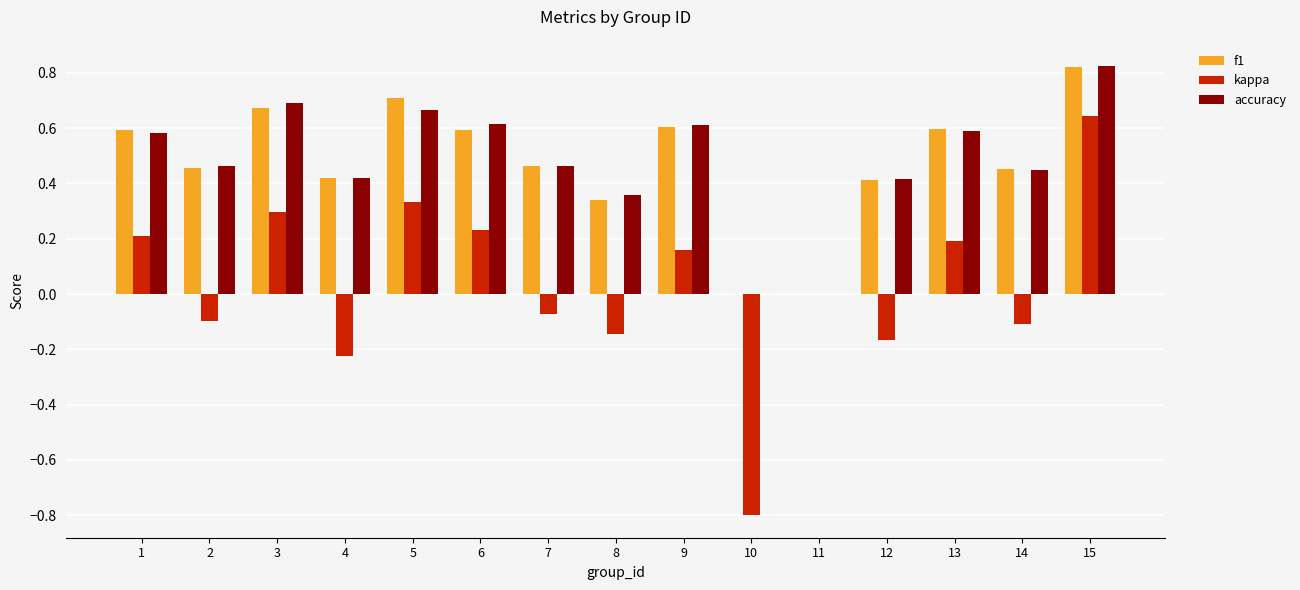

What is the sum of all f1 values?

7.1